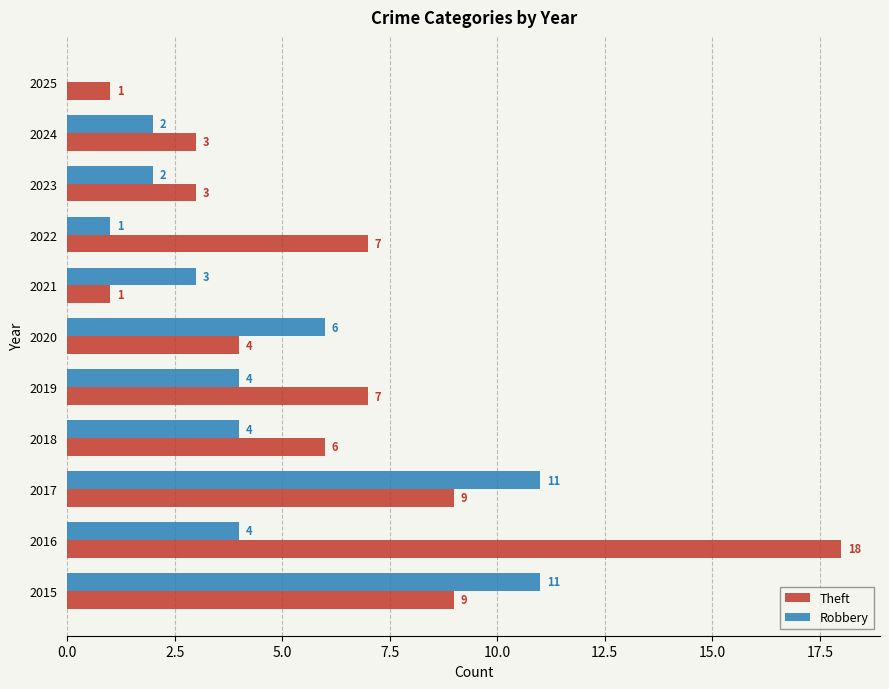

Which series changed the most between 2016 and 2021?

Theft